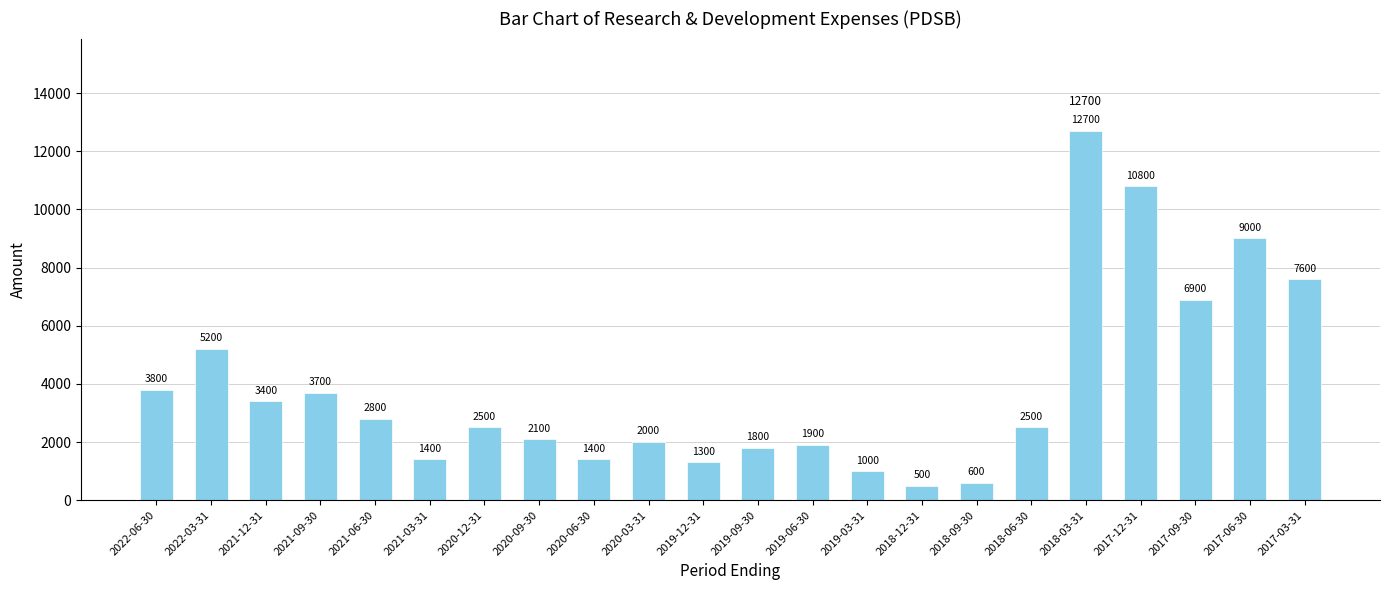

What is the ratio of the value at 2021-03-31 to the value at 2018-03-31?

0.1